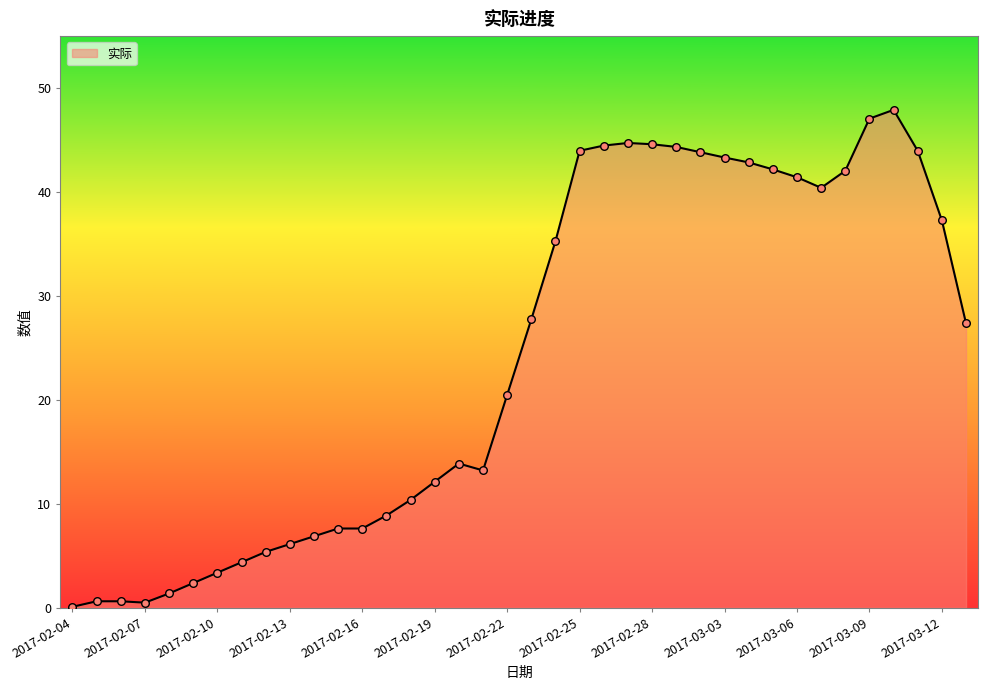

What is the greatest value displayed?

47.9